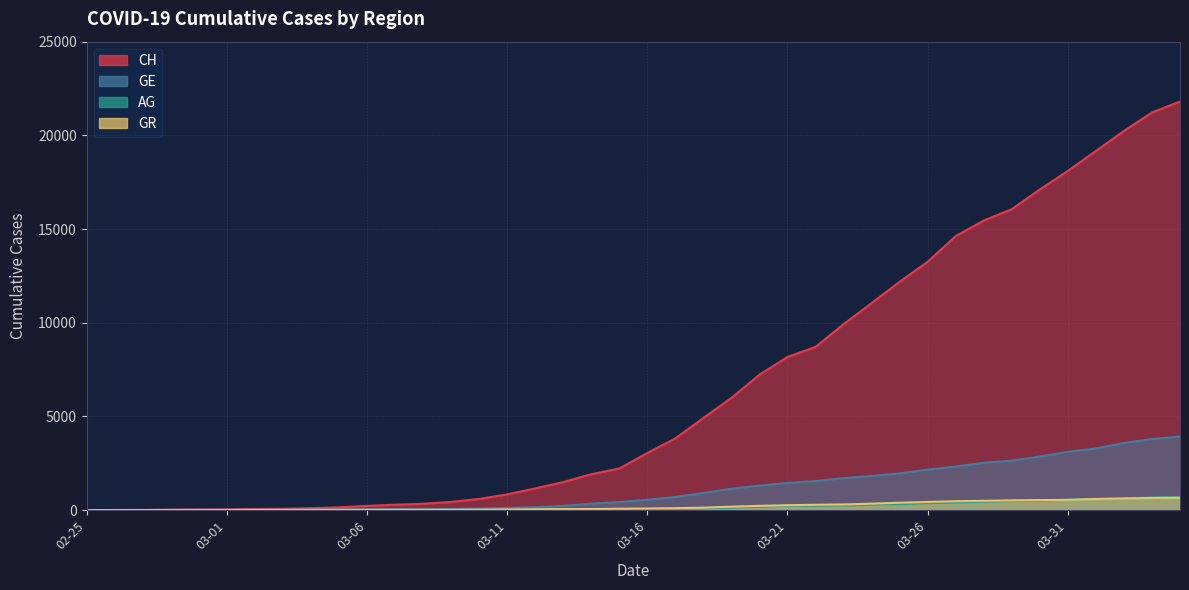

Where is GR nearest to the value 328?

2020-03-24